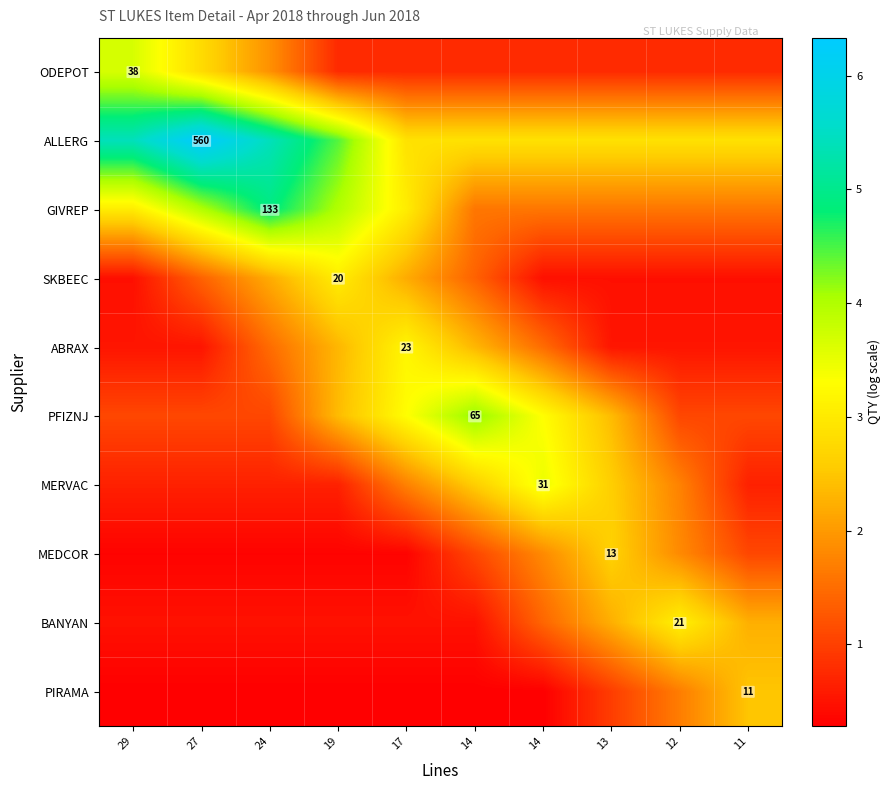

What is the difference between the maximum and minimum values in the PIRAMA series?

2.2